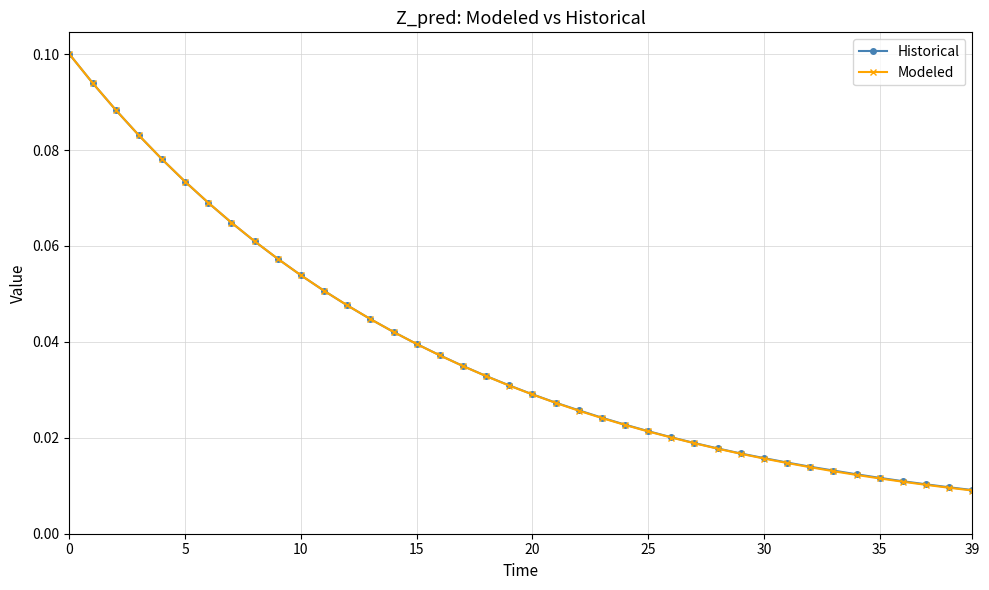

Which series has the largest range (max minus min)?

Modeled